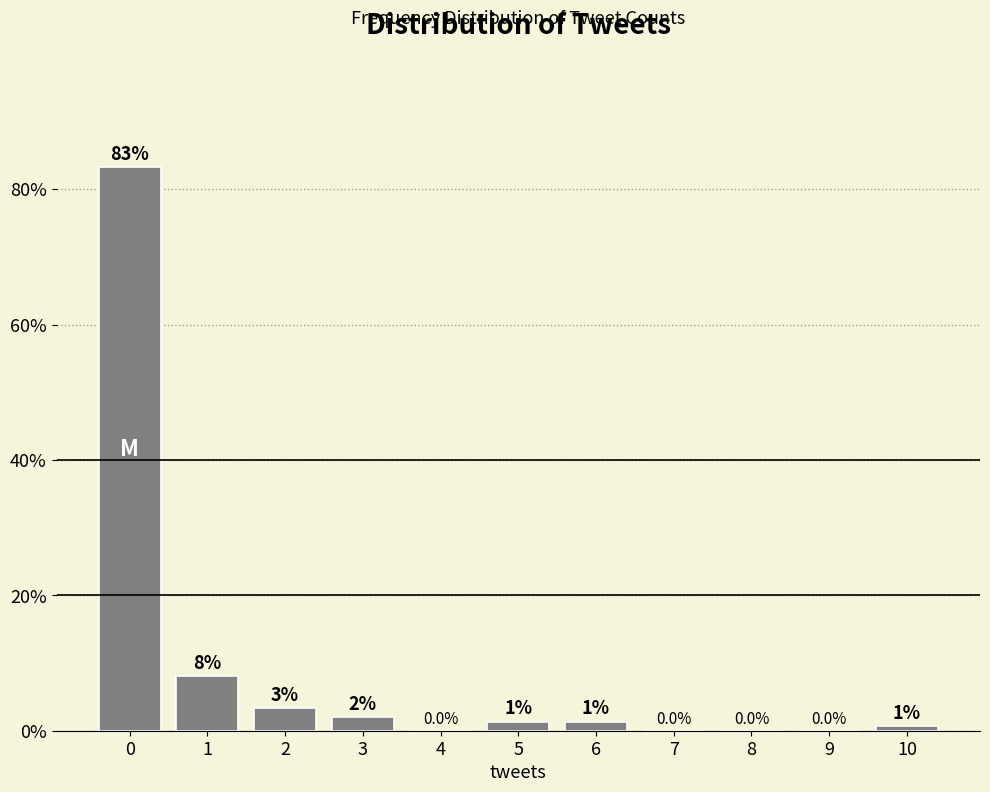

The value at 4 is 0.0. True or false?

True